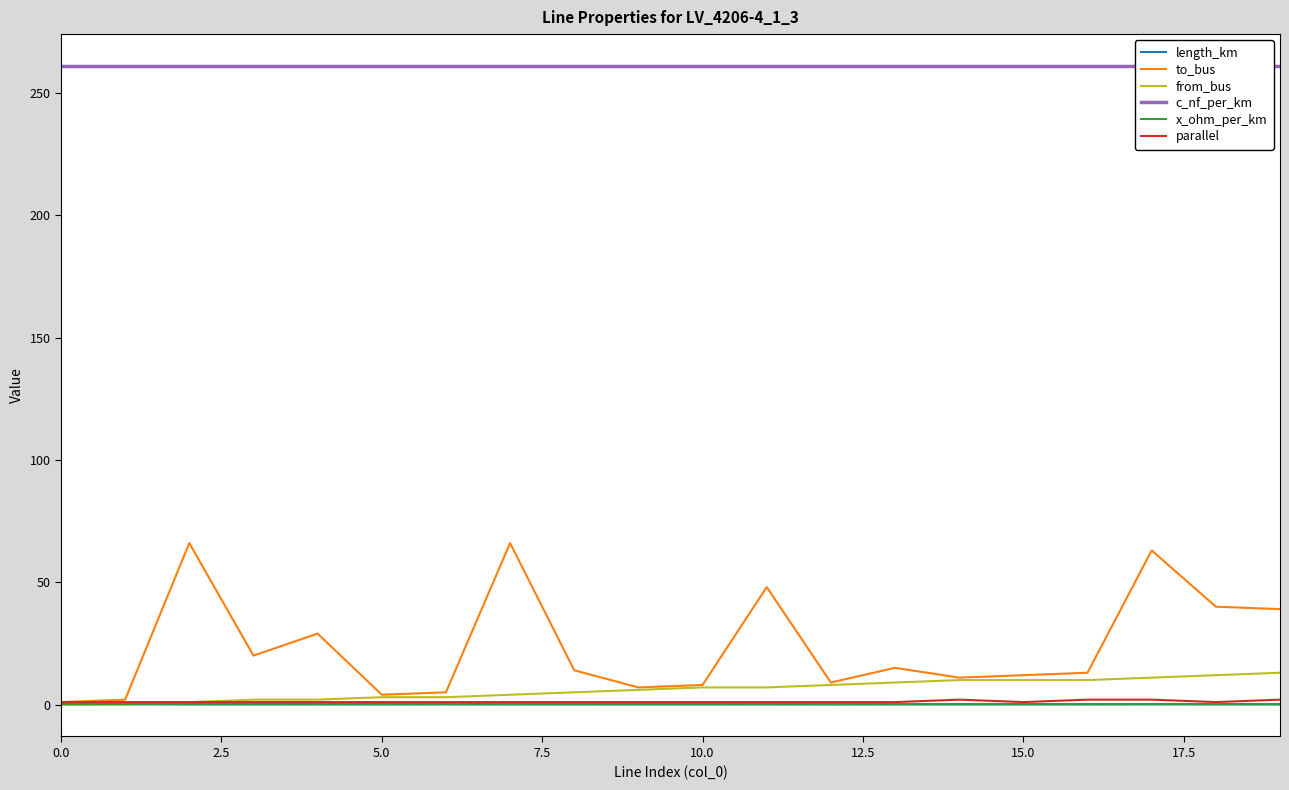

At which category is the sum across all series the highest?

17